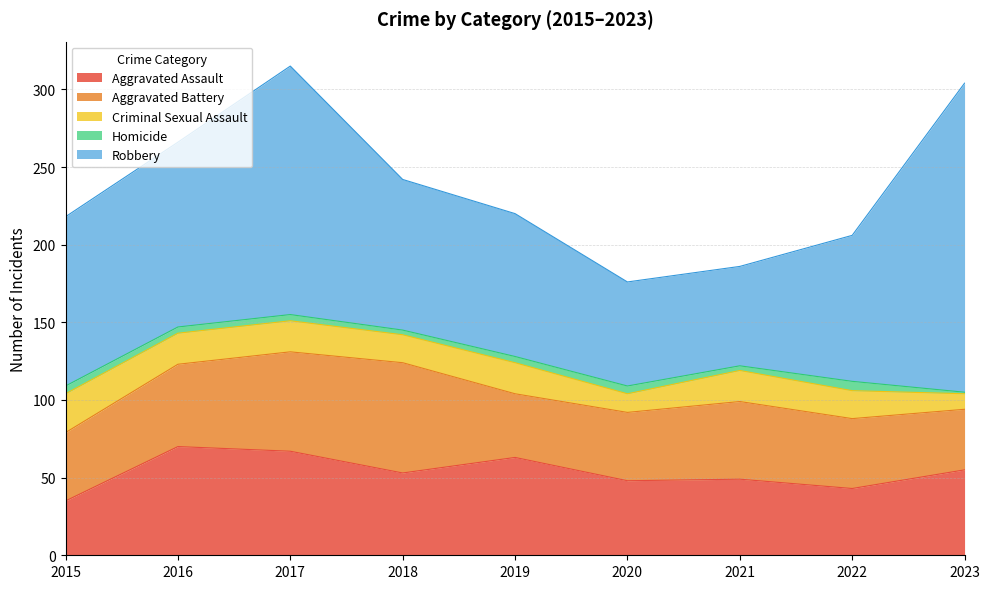

Where do Aggravated Battery and Aggravated Assault first cross each other?

2015 and 2016